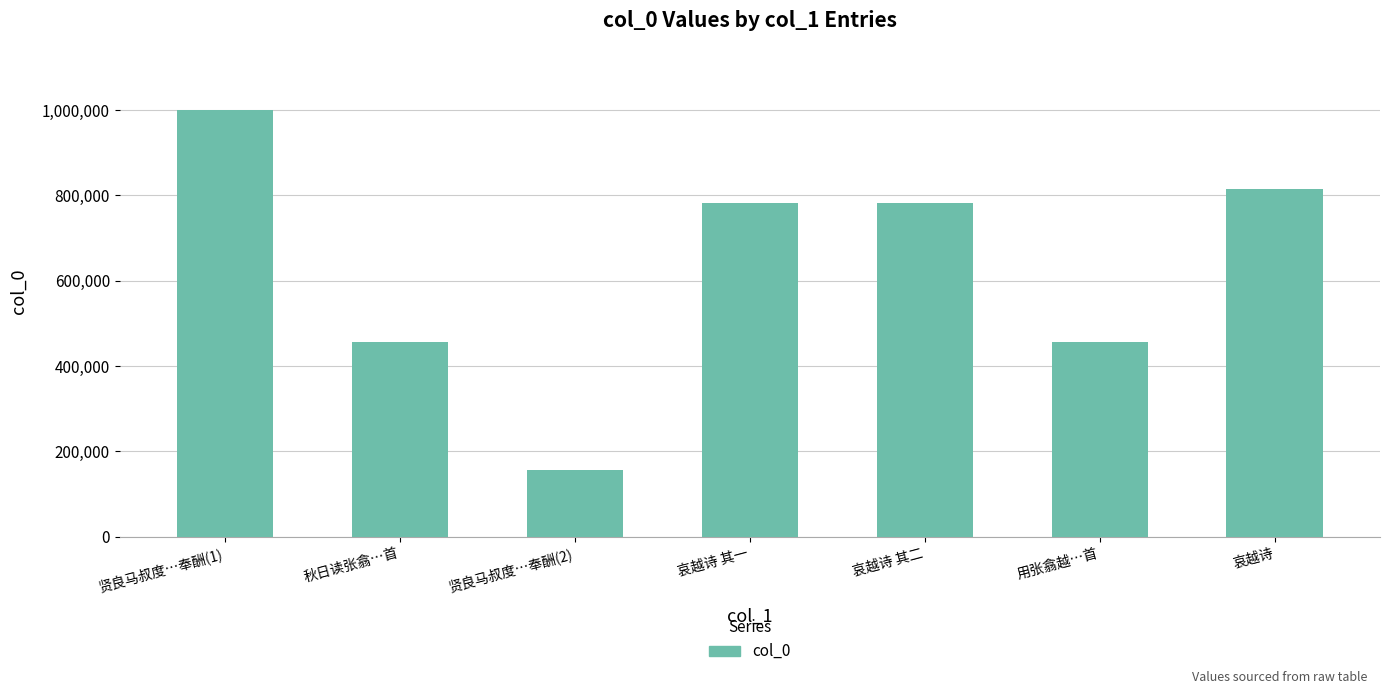

What is the ratio of the value at 用张翕越…首 to the value at 贤良马叔度…奉酬(2)?

2.9